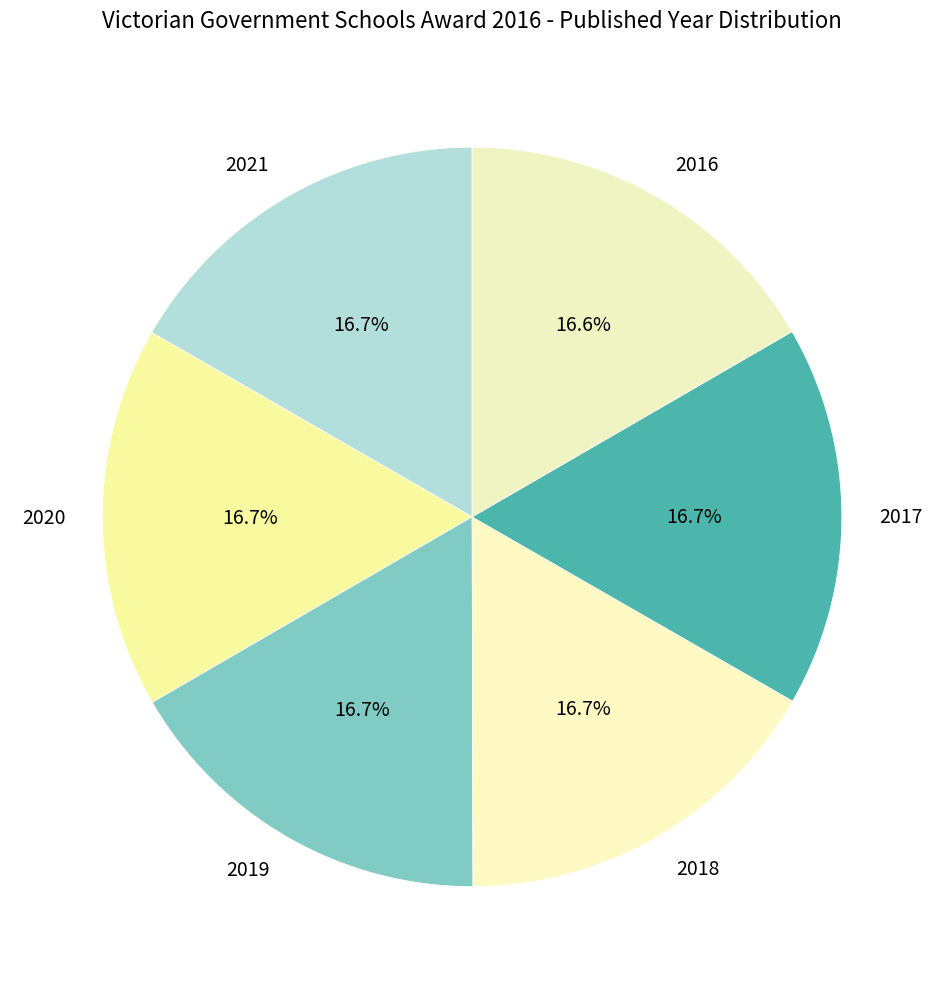

What is the ratio of the value at 2020 to the value at 2016?

1.0